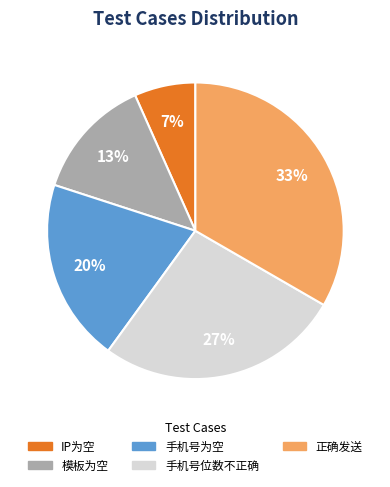

Approximately how many times larger is the value at 正确发送 compared to 模板为空?

2.5